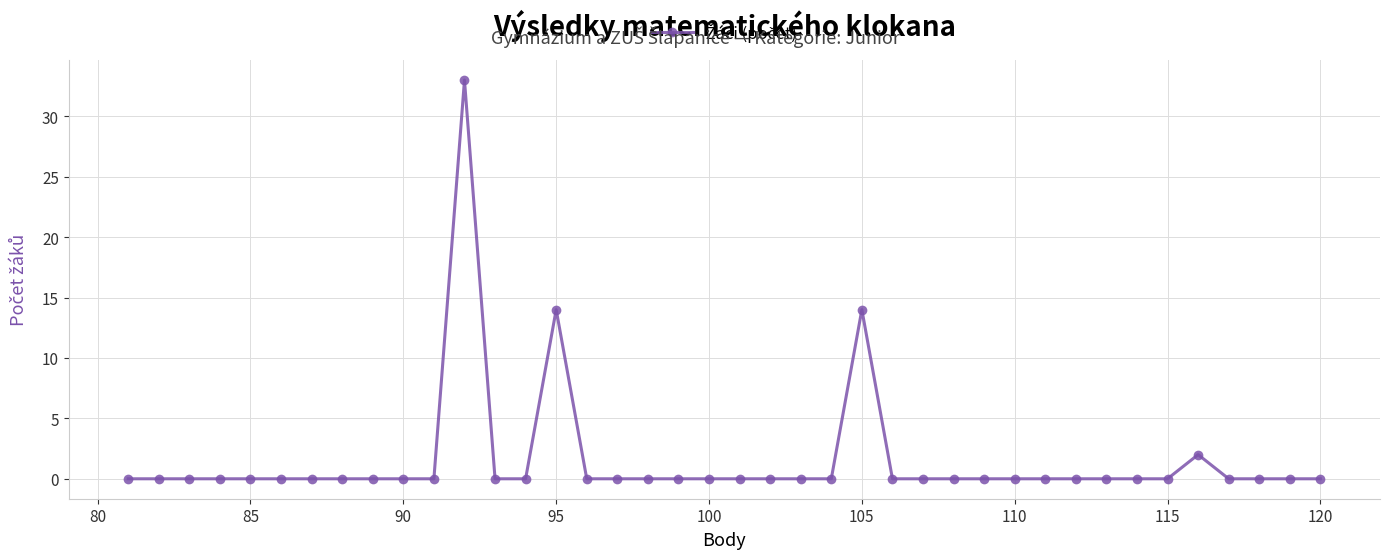

Is it true that the value at 95 is 14?

True